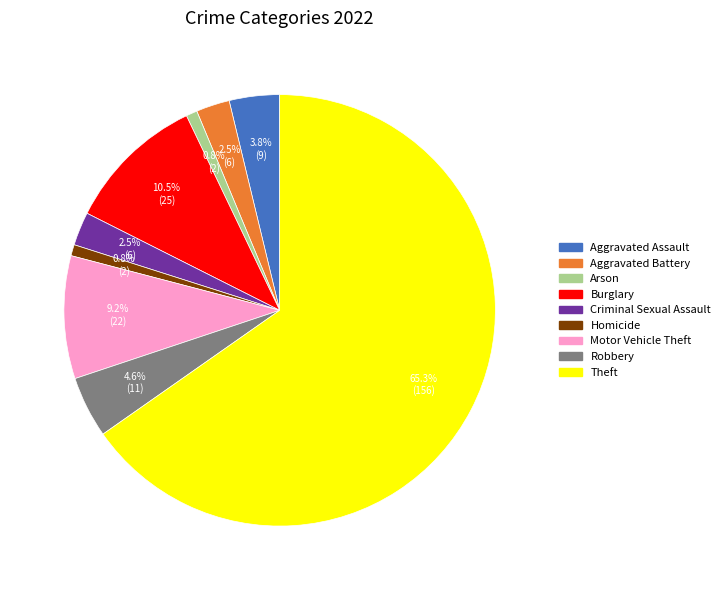

What percentage do Theft and Arson together represent?

66.1%